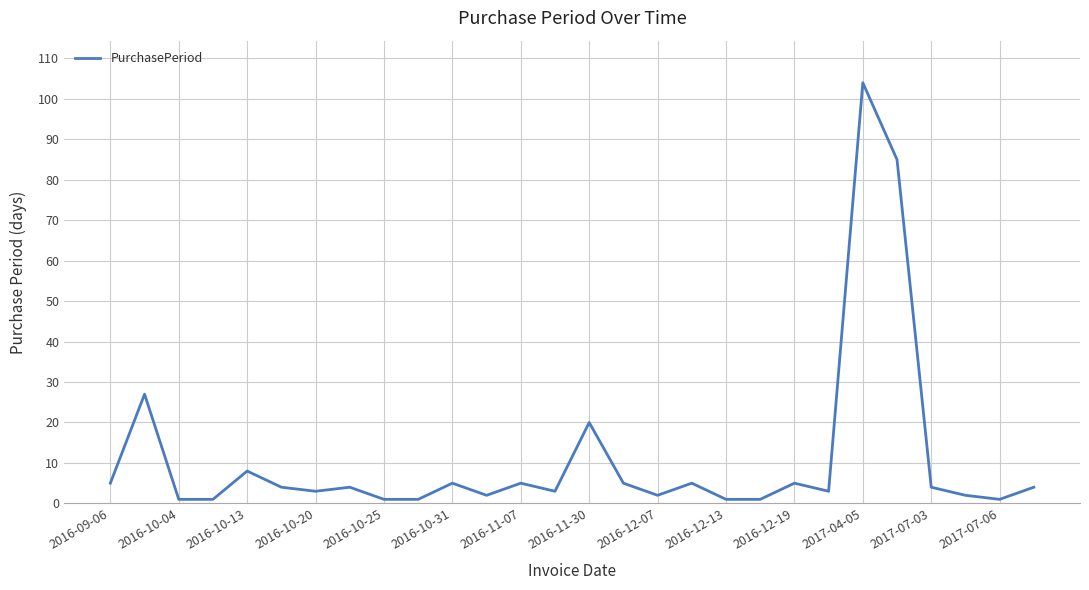

What is the maximum value shown in the chart?

104